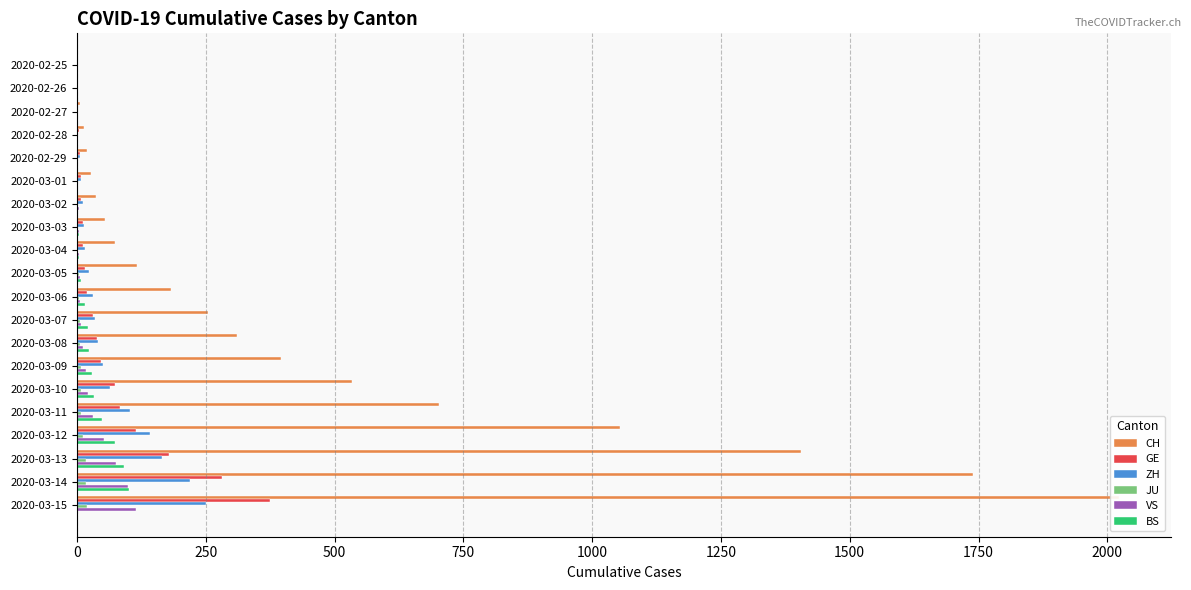

How many values in the VS series exceed 6?

9